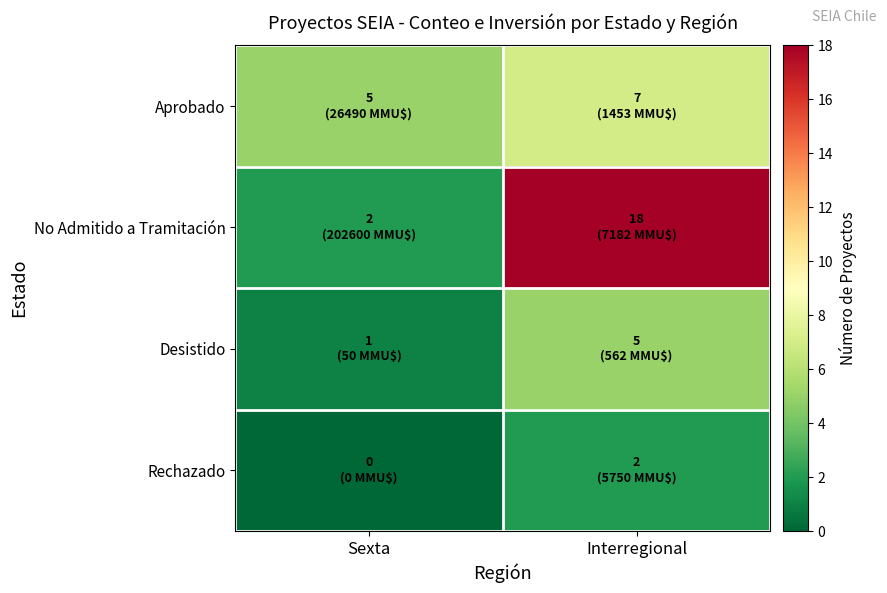

How many categories are shown in the chart?

2